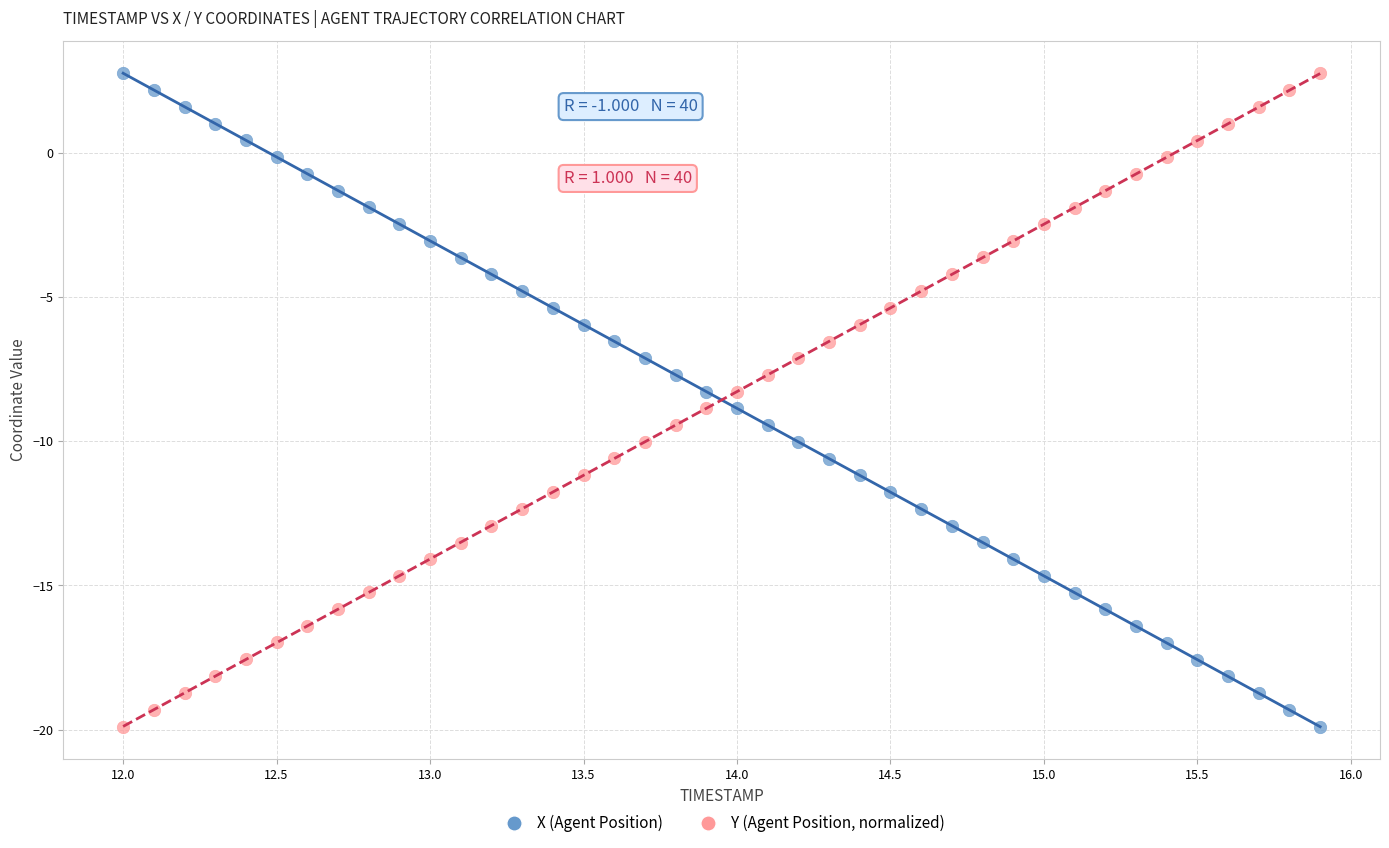

What is the X range (max minus min) for the scatter plot?

3.9